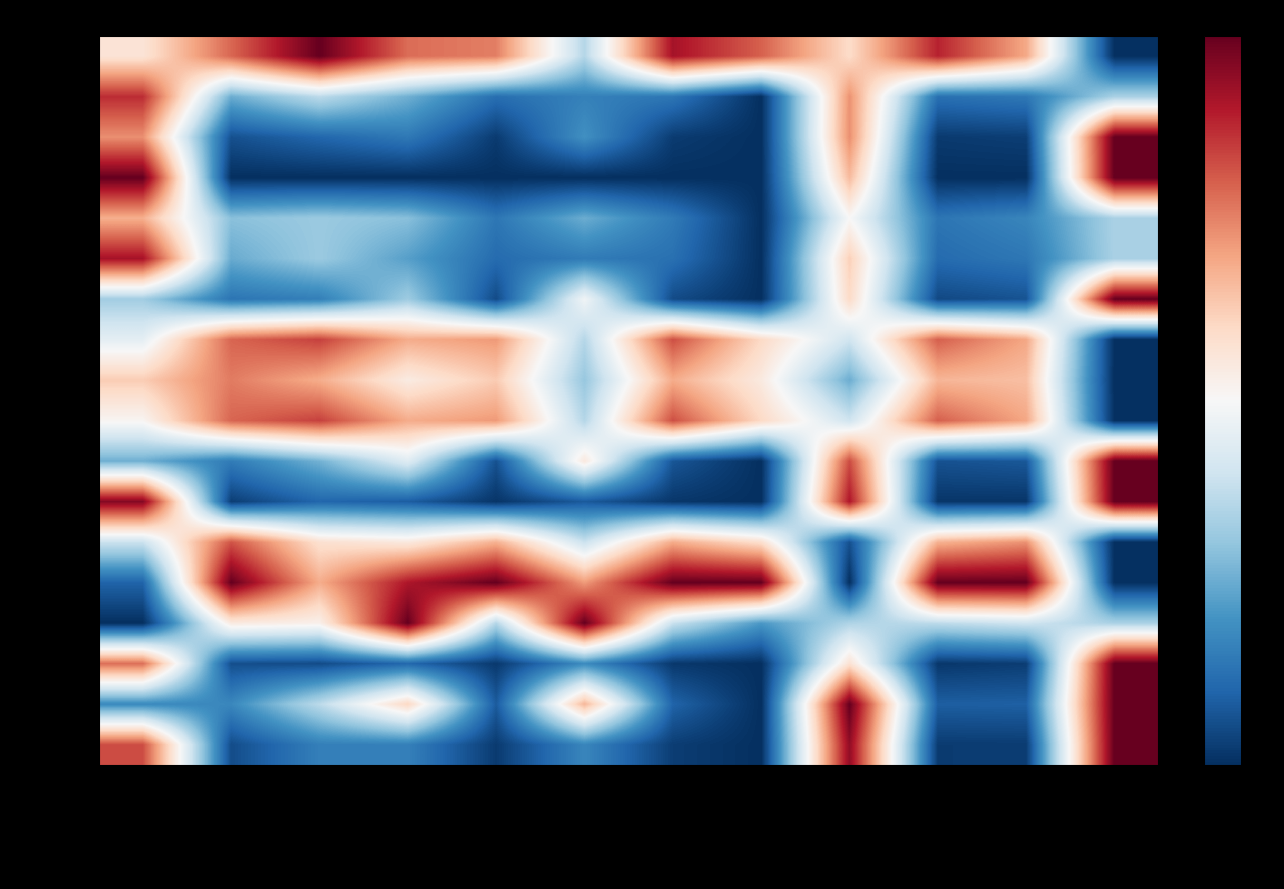

Reading right to left, list all the values displayed in this chart.

431314001: factor_expansion=-1.0	g=0.4	v_con_corteza=0.8	esbeltez=0.2	v_sierra=0.6	wsw=0.8	g_ha=-0.3	wt=0.5	v_ha=0.6	h=1.0	dbh=0.6	bal=0.1
431314002: factor_expansion=-0.3	g=-0.7	v_con_corteza=-0.7	esbeltez=0.5	v_sierra=-1.0	wsw=-0.7	g_ha=-0.7	wt=-0.8	v_ha=-0.5	h=-0.3	dbh=-0.5	bal=0.7
431314003: factor_expansion=1.0	g=-0.9	v_con_corteza=-1.0	esbeltez=0.5	v_sierra=-1.0	wsw=-1.0	g_ha=-0.6	wt=-1.0	v_ha=-0.7	h=-0.8	dbh=-0.9	bal=0.5
431314004: factor_expansion=1.0	g=-1.0	v_con_corteza=-1.0	esbeltez=0.3	v_sierra=-1.0	wsw=-1.0	g_ha=-1.0	wt=-1.0	v_ha=-1.0	h=-1.0	dbh=-1.0	bal=1.0
431314005: factor_expansion=-0.3	g=-0.7	v_con_corteza=-0.7	esbeltez=0.0	v_sierra=-1.0	wsw=-0.7	g_ha=-0.5	wt=-0.7	v_ha=-0.4	h=-0.4	dbh=-0.4	bal=0.4
431314006: factor_expansion=-0.3	g=-0.7	v_con_corteza=-0.8	esbeltez=0.2	v_sierra=-1.0	wsw=-0.7	g_ha=-0.7	wt=-0.8	v_ha=-0.5	h=-0.4	dbh=-0.5	bal=0.8
431314007: factor_expansion=1.0	g=-0.9	v_con_corteza=-0.9	esbeltez=0.2	v_sierra=-1.0	wsw=-0.9	g_ha=-0.0	wt=-0.9	v_ha=-0.4	h=-0.7	dbh=-0.7	bal=-0.3
431314008: factor_expansion=-1.0	g=0.4	v_con_corteza=0.6	esbeltez=-0.2	v_sierra=0.2	wsw=0.6	g_ha=-0.3	wt=0.4	v_ha=0.4	h=0.7	dbh=0.6	bal=-0.1
431314009: factor_expansion=-1.0	g=0.3	v_con_corteza=0.3	esbeltez=-0.5	v_sierra=0.1	wsw=0.4	g_ha=-0.4	wt=0.3	v_ha=0.1	h=0.4	dbh=0.5	bal=0.3
431314010: factor_expansion=-1.0	g=0.4	v_con_corteza=0.6	esbeltez=-0.2	v_sierra=0.2	wsw=0.6	g_ha=-0.3	wt=0.4	v_ha=0.4	h=0.7	dbh=0.6	bal=0.0
431314011: factor_expansion=1.0	g=-0.8	v_con_corteza=-0.9	esbeltez=0.7	v_sierra=-1.0	wsw=-0.9	g_ha=0.1	wt=-0.9	v_ha=-0.1	h=-0.5	dbh=-0.7	bal=-0.5
431314012: factor_expansion=1.0	g=-1.0	v_con_corteza=-1.0	esbeltez=0.8	v_sierra=-1.0	wsw=-1.0	g_ha=-0.8	wt=-1.0	v_ha=-0.8	h=-0.8	dbh=-0.9	bal=0.9
431314013: factor_expansion=-1.0	g=0.5	v_con_corteza=0.3	esbeltez=-0.9	v_sierra=0.2	wsw=0.4	g_ha=-0.2	wt=0.4	v_ha=0.1	h=0.2	dbh=0.6	bal=-0.2
431314014: factor_expansion=-1.0	g=1.0	v_con_corteza=1.0	esbeltez=-1.0	v_sierra=1.0	wsw=1.0	g_ha=0.4	wt=1.0	v_ha=0.8	h=0.4	dbh=1.0	bal=-0.8
431314015: factor_expansion=-0.3	g=-0.2	v_con_corteza=-0.3	esbeltez=-0.3	v_sierra=-0.6	wsw=-0.2	g_ha=1.0	wt=-0.3	v_ha=1.0	h=0.1	dbh=0.1	bal=-1.0
431314016: factor_expansion=1.0	g=-0.9	v_con_corteza=-1.0	esbeltez=0.2	v_sierra=-1.0	wsw=-1.0	g_ha=-0.6	wt=-1.0	v_ha=-0.8	h=-0.9	dbh=-0.9	bal=0.6
431314017: factor_expansion=1.0	g=-0.8	v_con_corteza=-0.8	esbeltez=1.0	v_sierra=-1.0	wsw=-0.8	g_ha=0.3	wt=-0.8	v_ha=0.2	h=-0.3	dbh=-0.6	bal=-0.6
431314018: factor_expansion=1.0	g=-1.0	v_con_corteza=-1.0	esbeltez=0.9	v_sierra=-1.0	wsw=-0.9	g_ha=-0.7	wt=-1.0	v_ha=-0.7	h=-0.7	dbh=-0.9	bal=0.6